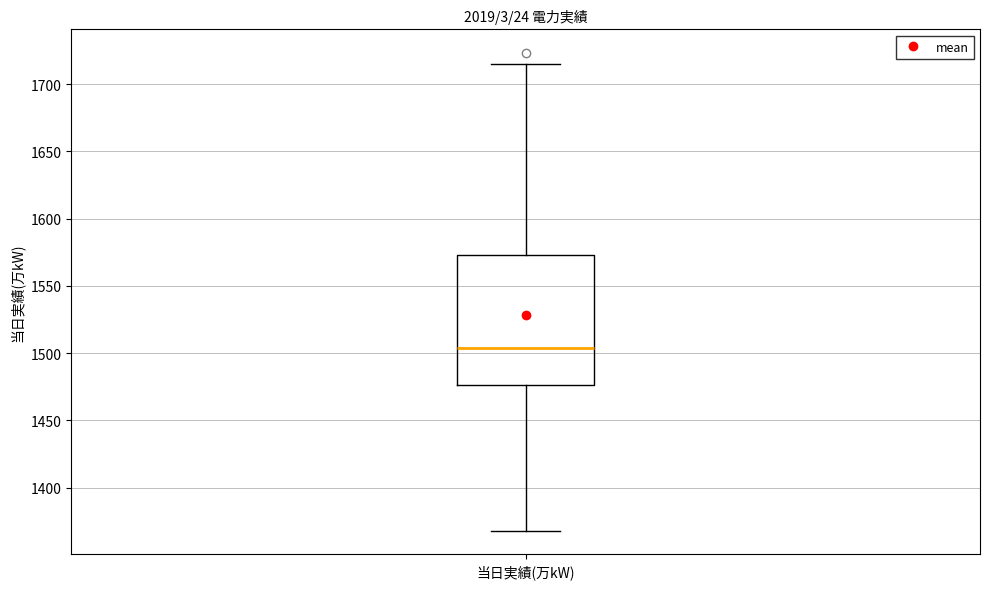

Read this box plot against the y-axis: the position of the median line, the range covered by the box, and the ends of both whiskers. The values are not printed on the chart, so give them approximately, as read against the axis.

median 1505, box 1475 to 1575, whiskers 1370 to 1715